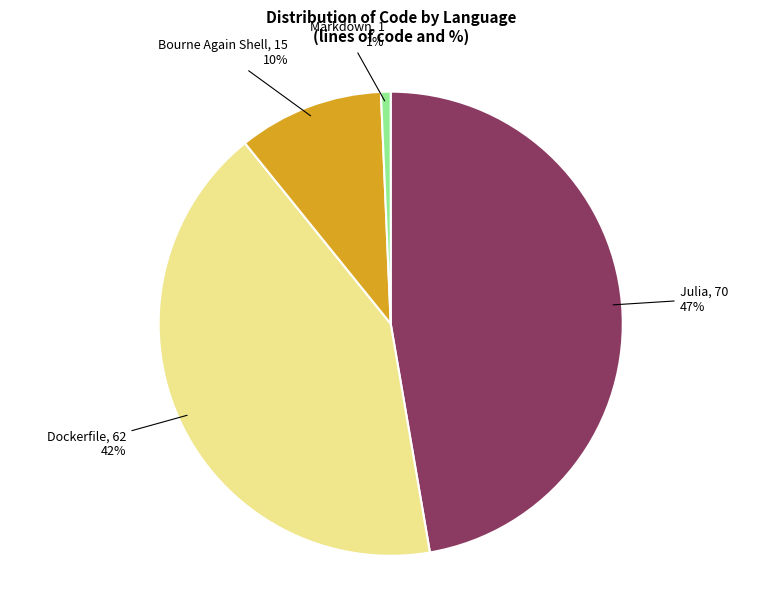

What is the smallest slice in the pie chart?

Markdown